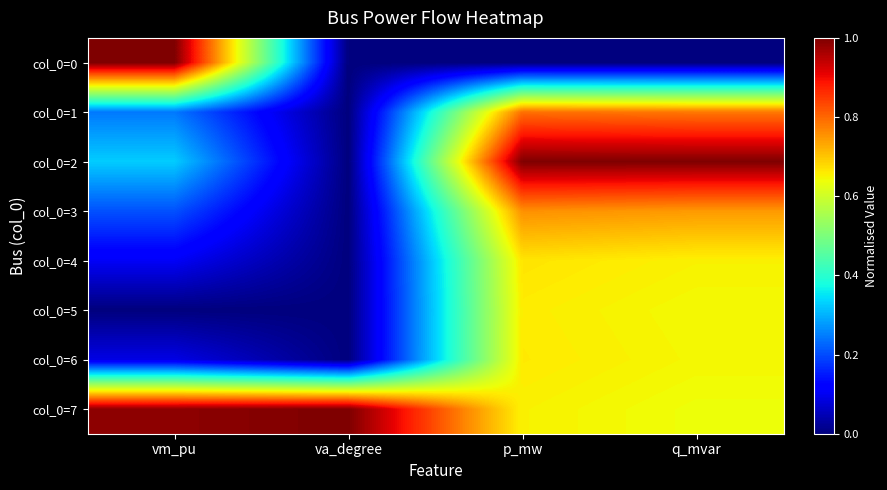

Reading left to right, extract all data points from this chart.

col_0=0: vm_pu=1.0	va_degree=0.0	p_mw=0.0	q_mvar=0.0
col_0=1: vm_pu=0.2	va_degree=0.0	p_mw=0.8	q_mvar=0.8
col_0=2: vm_pu=0.3	va_degree=0.0	p_mw=1.0	q_mvar=1.0
col_0=3: vm_pu=0.2	va_degree=0.0	p_mw=0.8	q_mvar=0.7
col_0=4: vm_pu=0.1	va_degree=0.0	p_mw=0.7	q_mvar=0.7
col_0=5: vm_pu=0.0	va_degree=0.0	p_mw=0.7	q_mvar=0.6
col_0=6: vm_pu=0.1	va_degree=0.0	p_mw=0.7	q_mvar=0.6
col_0=7: vm_pu=1.0	va_degree=1.0	p_mw=0.7	q_mvar=0.6